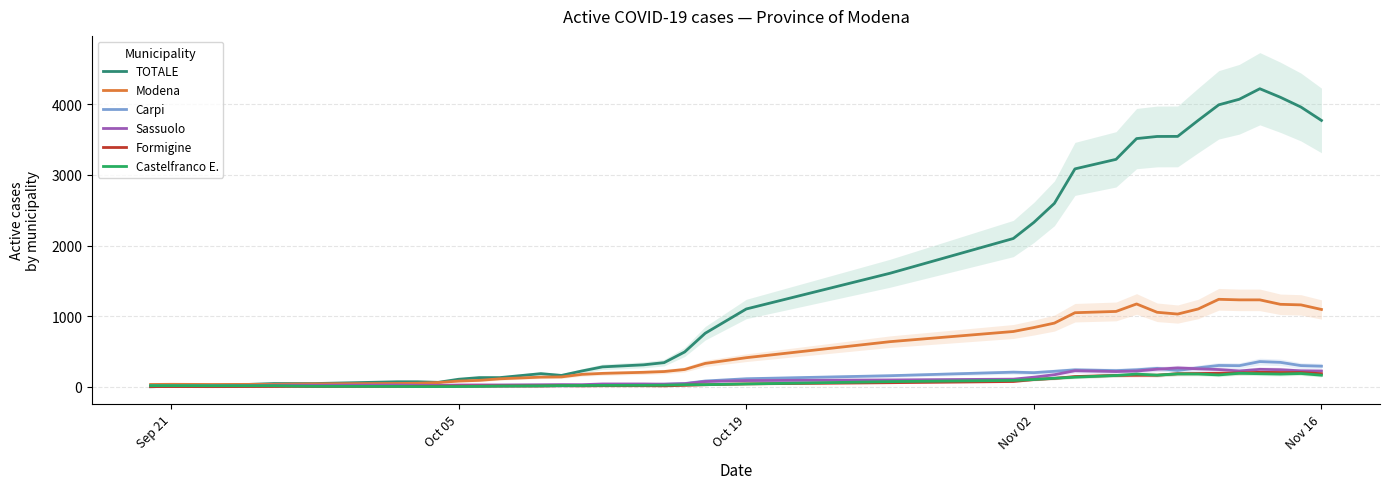

What are all the series names shown in the legend?

TOTALE, Modena, Carpi, Sassuolo, Formigine, Castelfranco E.